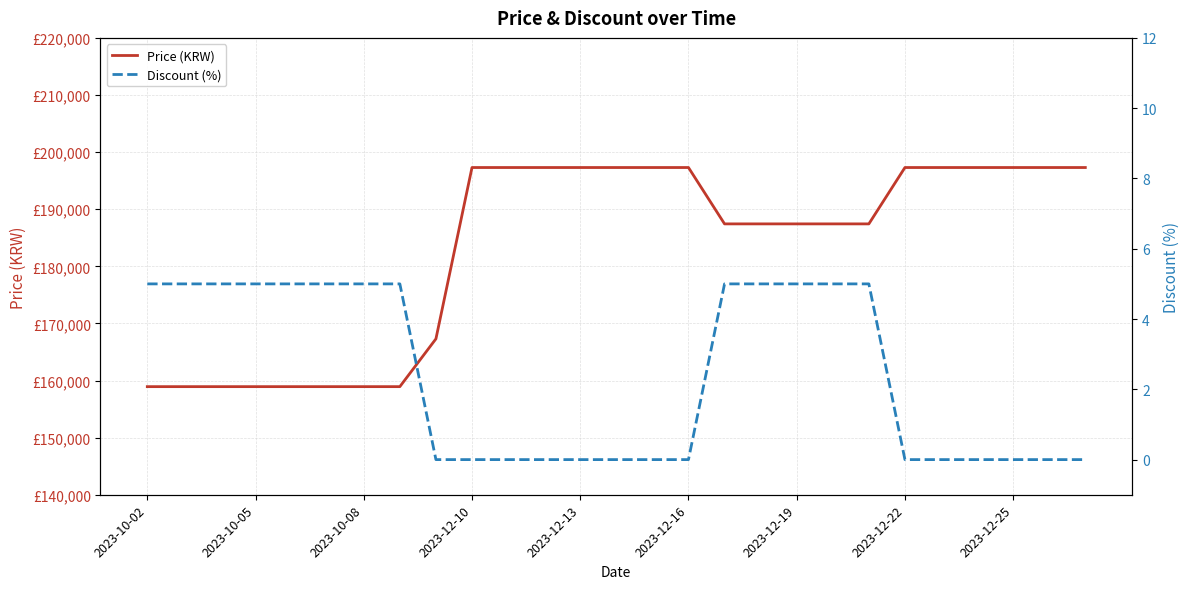

What is the difference between the maximum and second lowest values in the Price (KRW) series?

38370